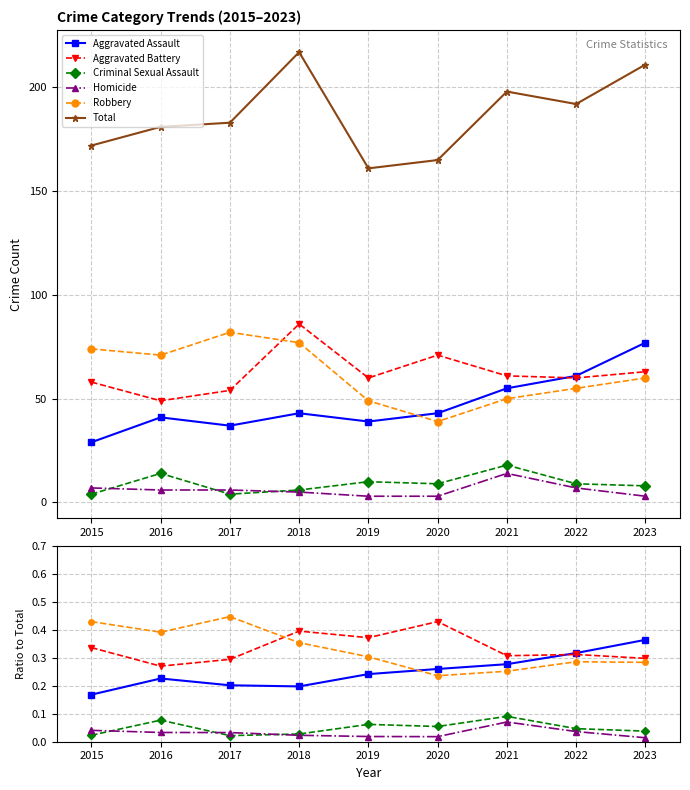

Reading left to right, what are all the values shown in this chart?

Aggravated Assault: 2015=0.2	2016=0.2	2017=0.2	2018=0.2	2019=0.2	2020=0.3	2021=0.3	2022=0.3	2023=0.4
Aggravated Battery: 2015=0.3	2016=0.3	2017=0.3	2018=0.4	2019=0.4	2020=0.4	2021=0.3	2022=0.3	2023=0.3
Criminal Sexual Assault: 2015=0.0	2016=0.1	2017=0.0	2018=0.0	2019=0.1	2020=0.1	2021=0.1	2022=0.0	2023=0.0
Homicide: 2015=0.0	2016=0.0	2017=0.0	2018=0.0	2019=0.0	2020=0.0	2021=0.1	2022=0.0	2023=0.0
Robbery: 2015=0.4	2016=0.4	2017=0.4	2018=0.4	2019=0.3	2020=0.2	2021=0.3	2022=0.3	2023=0.3
Total: 2015=172.0	2016=181.0	2017=183.0	2018=217.0	2019=161.0	2020=165.0	2021=198.0	2022=192.0	2023=211.0